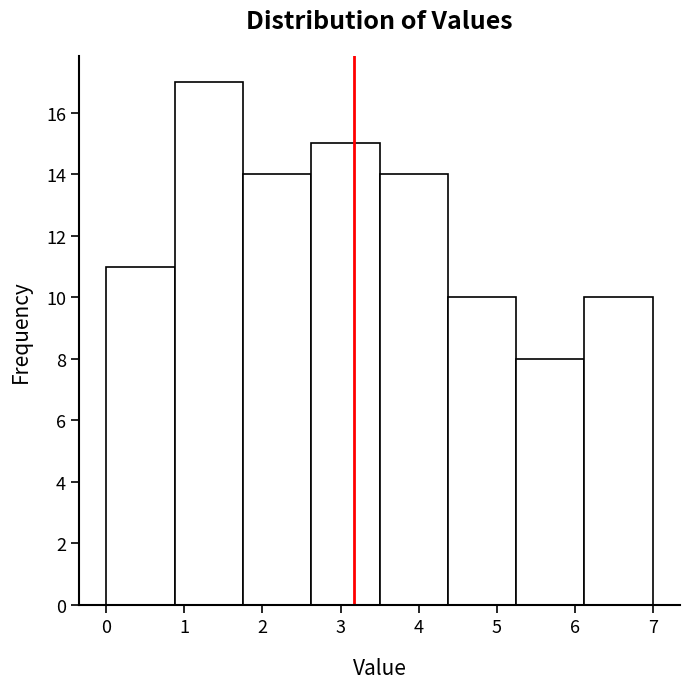

Reading left to right, transcribe this chart: for each bar, give the range it covers on the x-axis and its height. Neither the bar edges nor the heights are printed on the chart, so give them approximately, as read against the axes.

0.0 to 0.9: 11
0.9 to 1.8: 17
1.8 to 2.6: 14
2.6 to 3.5: 15
3.5 to 4.4: 14
4.4 to 5.3: 10
5.3 to 6.1: 8
6.1 to 7.0: 10